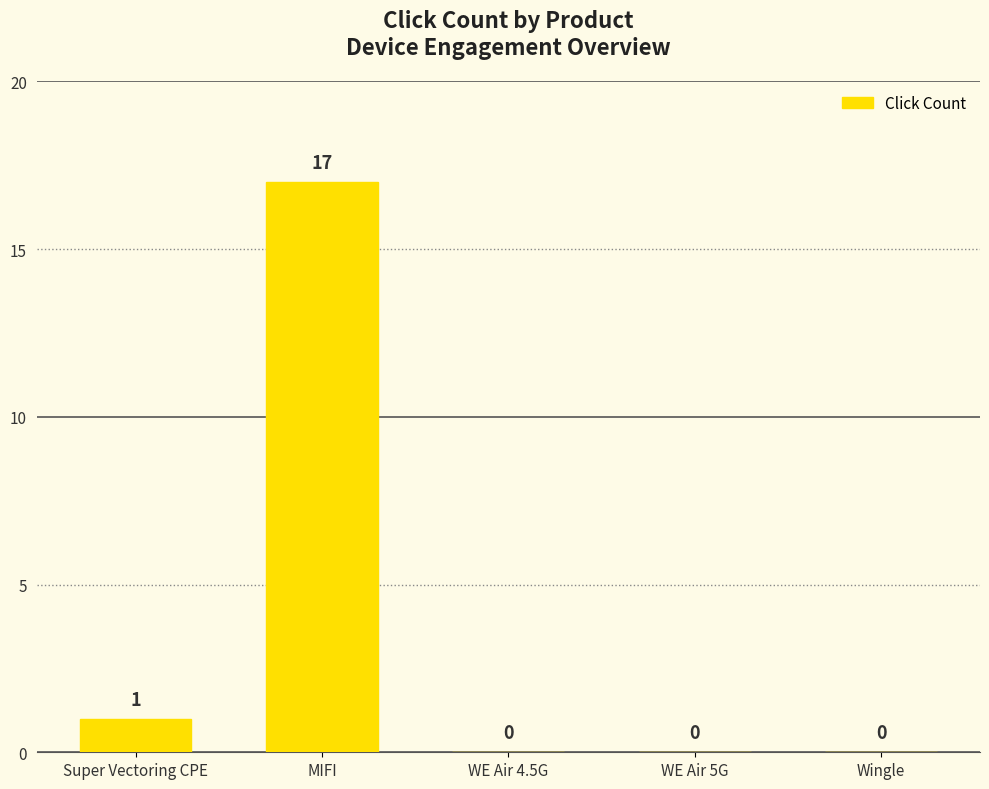

What is the greatest value displayed?

17